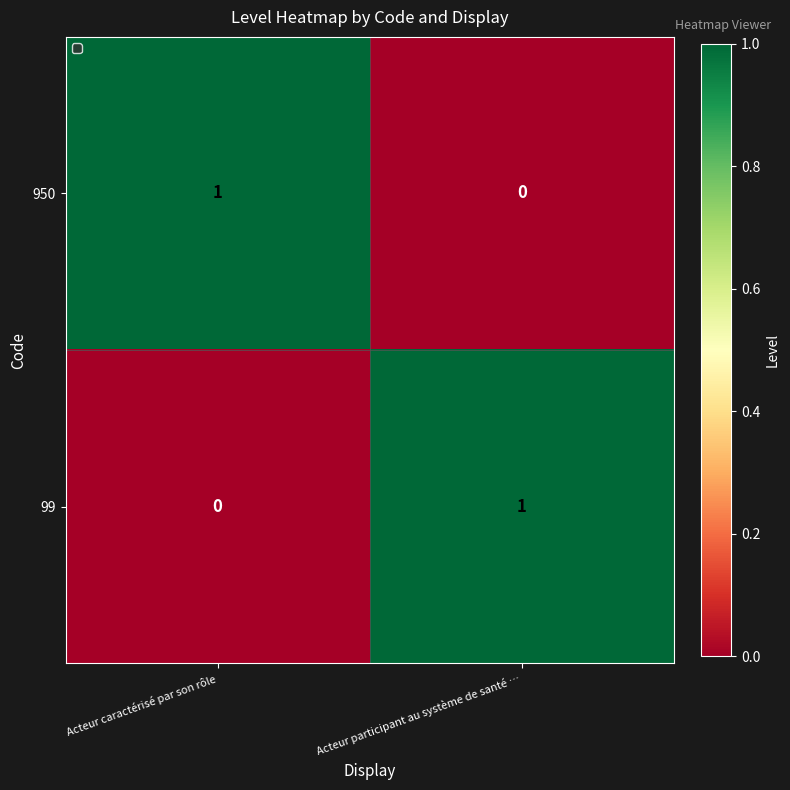

How many categories are shown in the chart?

2